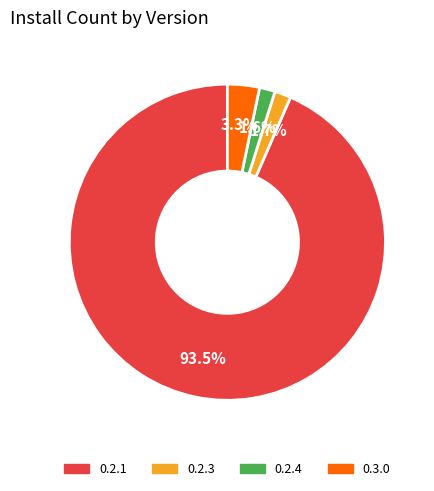

Is the sum of 0.2.3 and 0.2.4 greater than half?

No